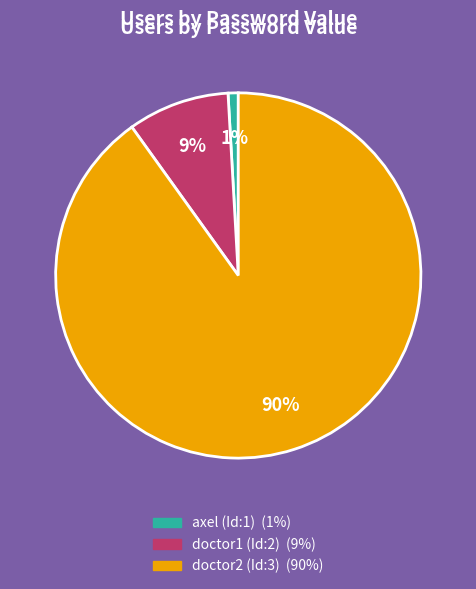

Which category accounts for the majority?

doctor2 (Id:3)